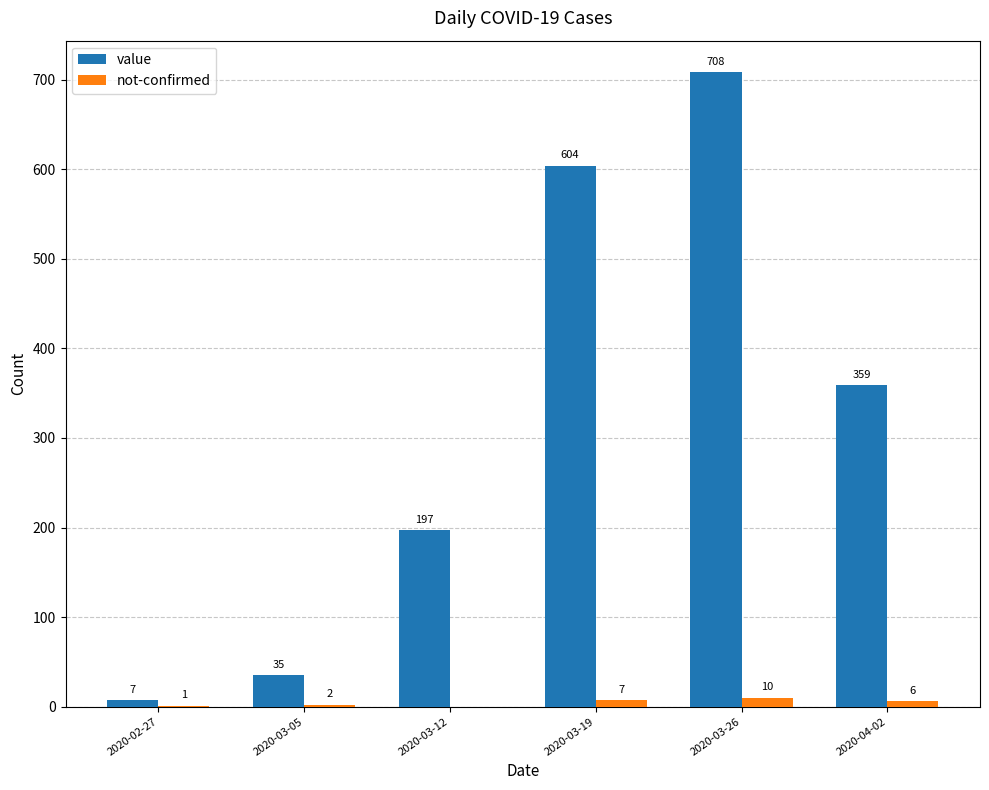

Are the bars horizontal?

No